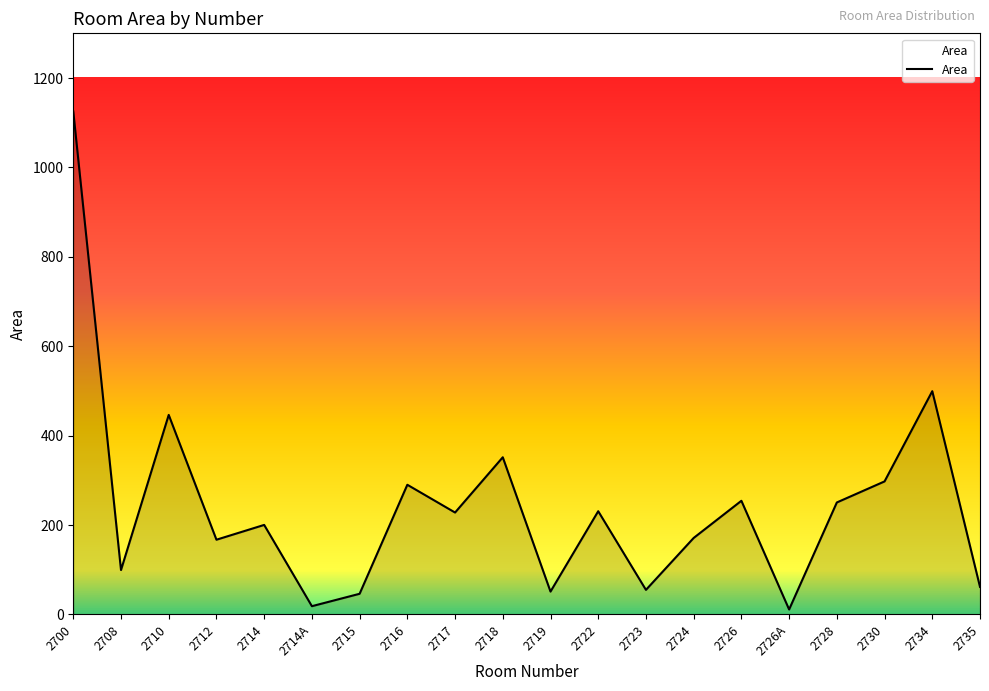

What is the greatest value displayed?

1125.3